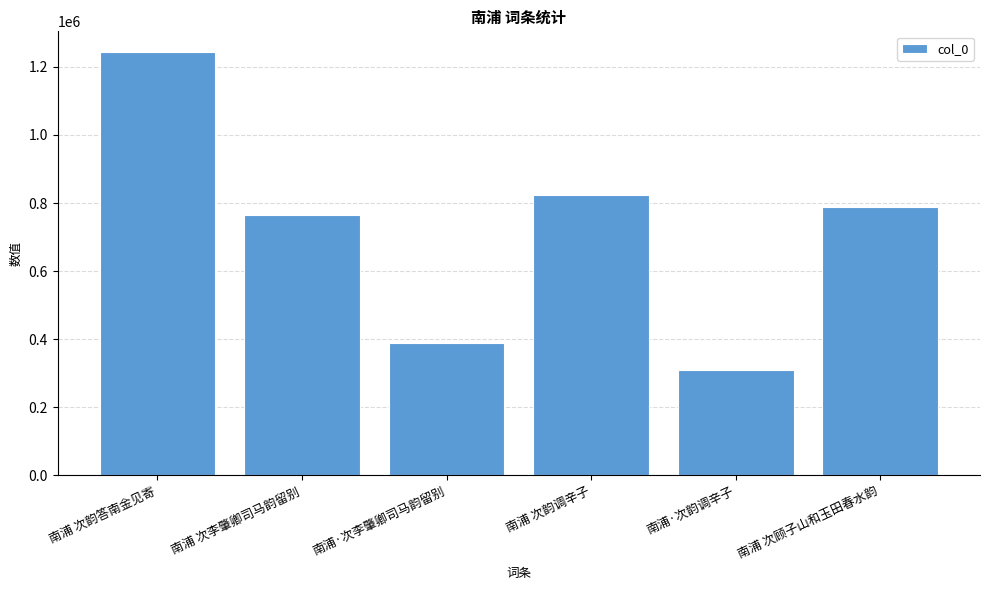

True or false: the data shows 1330848 at 南浦 次韵调辛子.

False